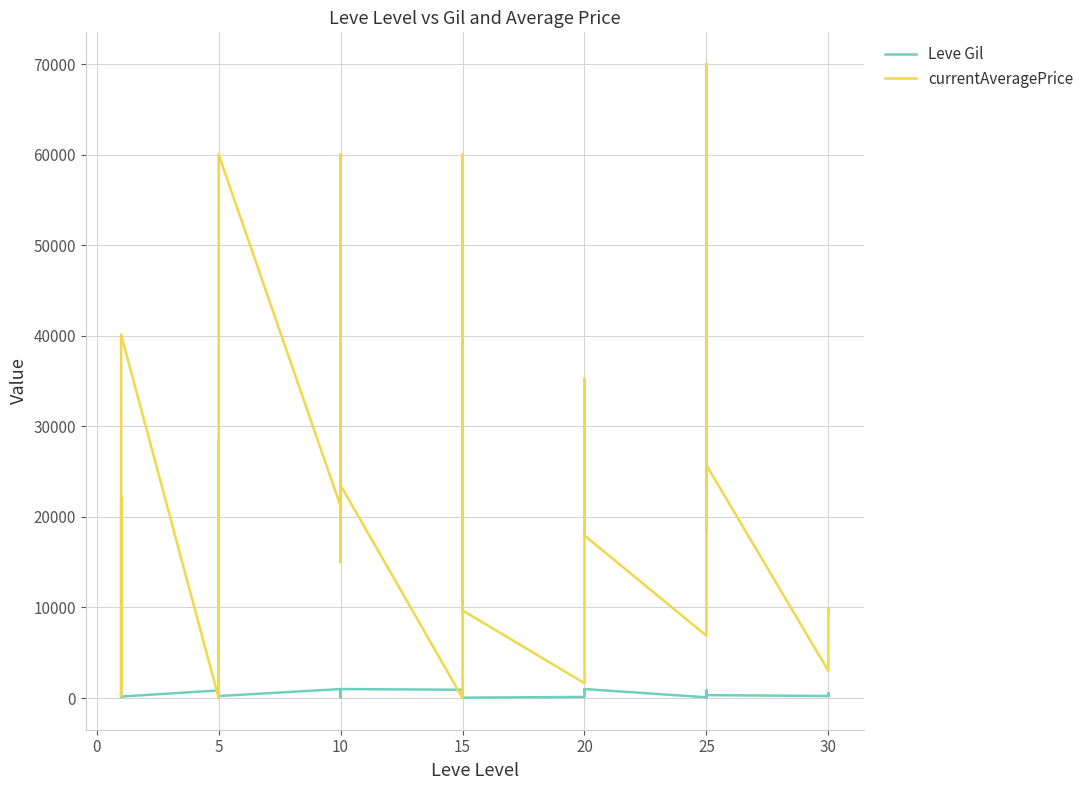

Which series has the widest spread of values?

currentAveragePrice